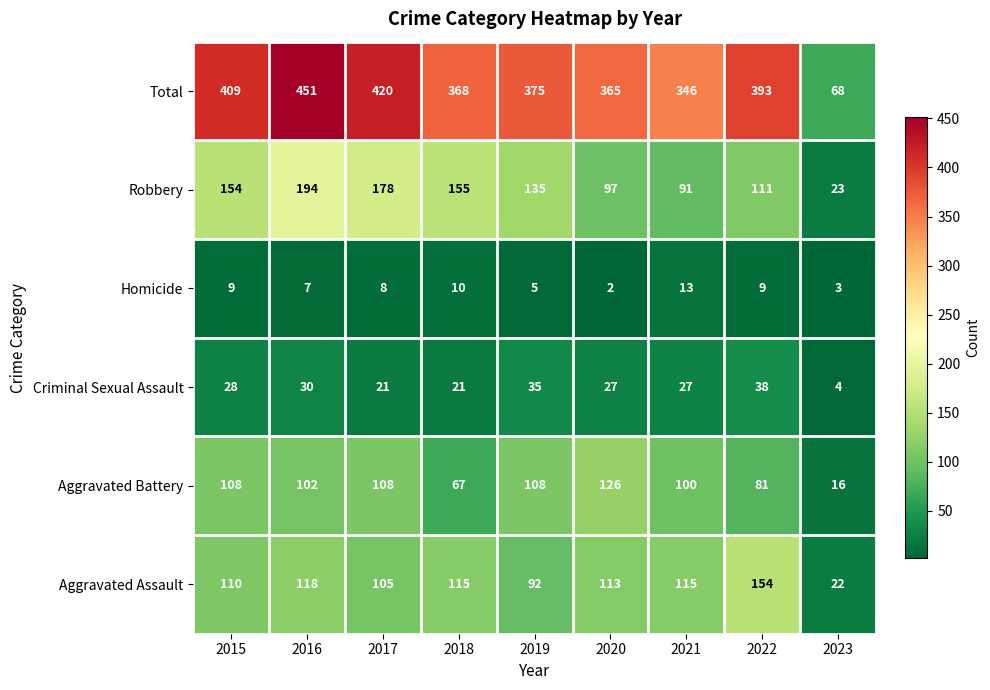

Which series has the widest spread of values?

Total